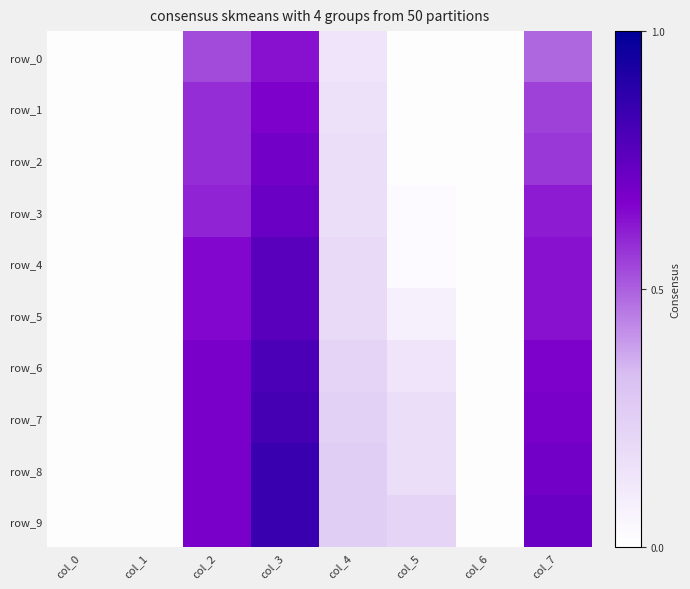

Reading left to right, what are all the values shown in this chart?

row_0: 0.0	0.0	0.5	0.6	0.1	0.0	0.0	0.5
row_1: 0.0	0.0	0.6	0.7	0.2	0.0	0.0	0.6
row_2: 0.0	0.0	0.6	0.7	0.2	0.0	0.0	0.6
row_3: 0.0	0.0	0.6	0.7	0.2	0.0	0.0	0.6
row_4: 0.0	0.0	0.7	0.8	0.2	0.0	0.0	0.6
row_5: 0.0	0.0	0.7	0.8	0.2	0.1	0.0	0.6
row_6: 0.0	0.0	0.7	0.8	0.2	0.1	0.0	0.7
row_7: 0.0	0.0	0.7	0.8	0.2	0.2	0.0	0.7
row_8: 0.0	0.0	0.7	0.9	0.3	0.2	0.0	0.7
row_9: 0.0	0.0	0.7	0.9	0.3	0.2	0.0	0.7